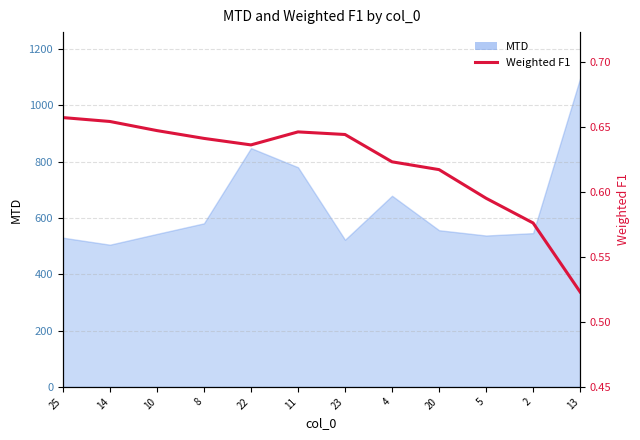

Where is the first local maximum?

11